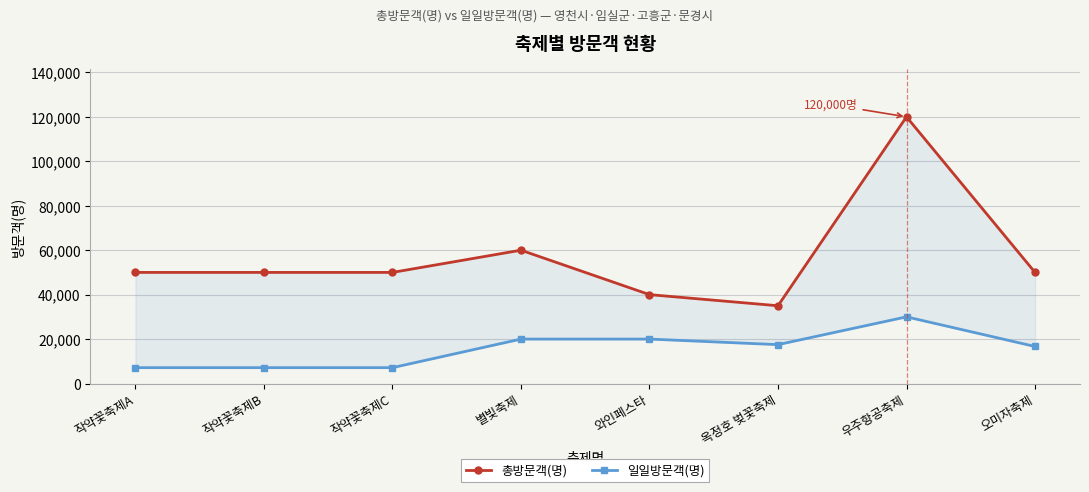

Rank the series at 우주항공축제 from lowest to highest value.

일일방문객(명), 총방문객(명)